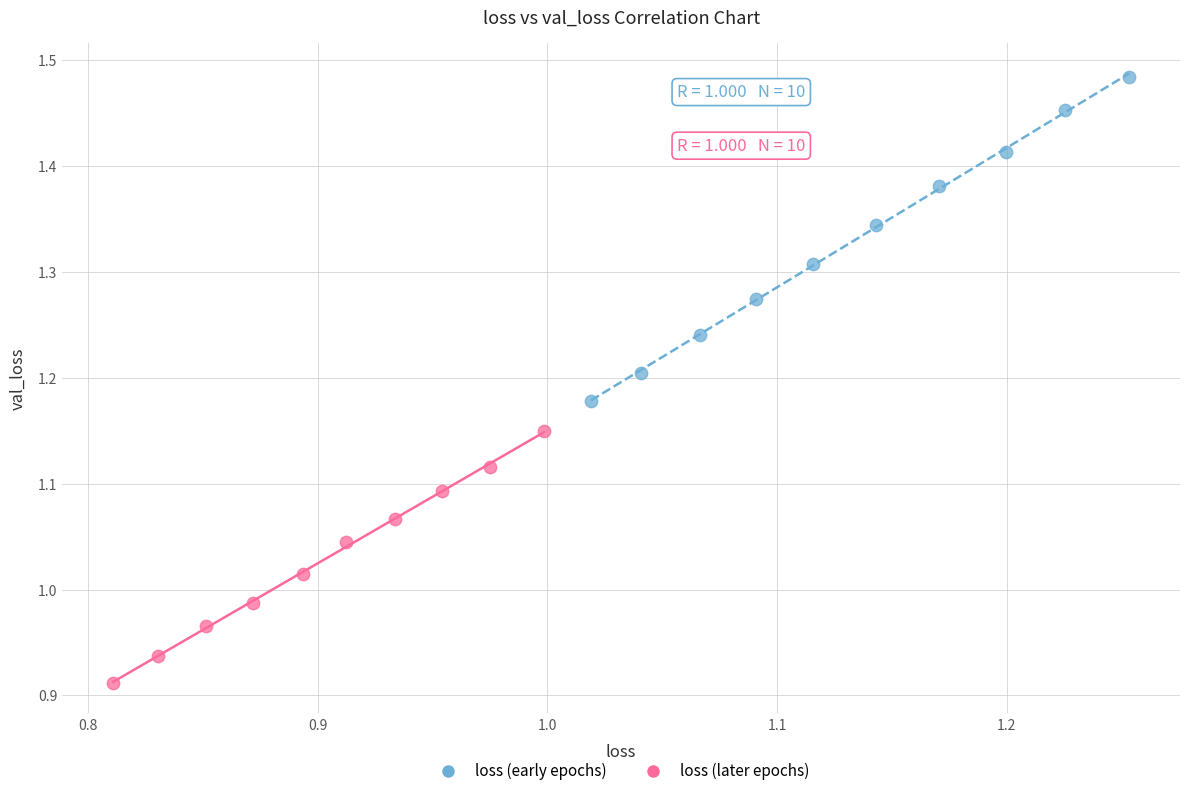

Which series reaches the maximum Y coordinate?

loss (early epochs)